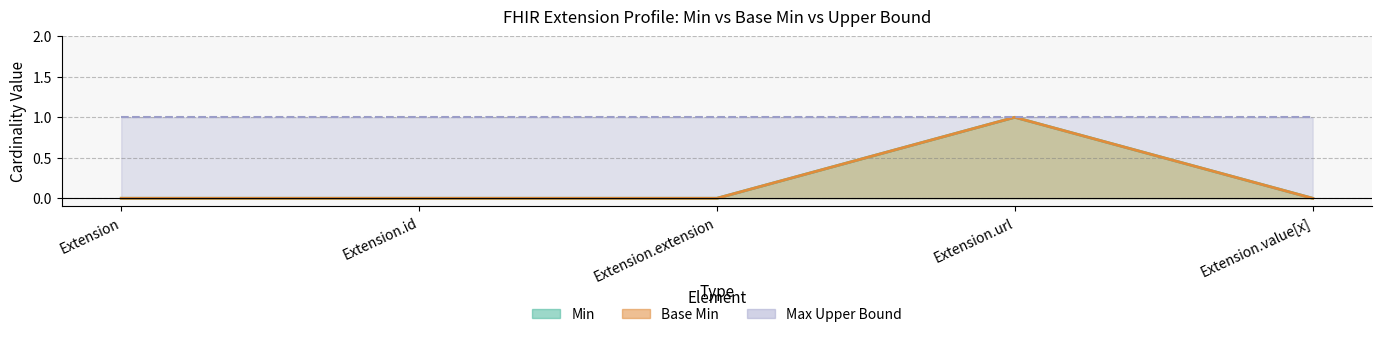

Which series has the largest total across all categories?

Min